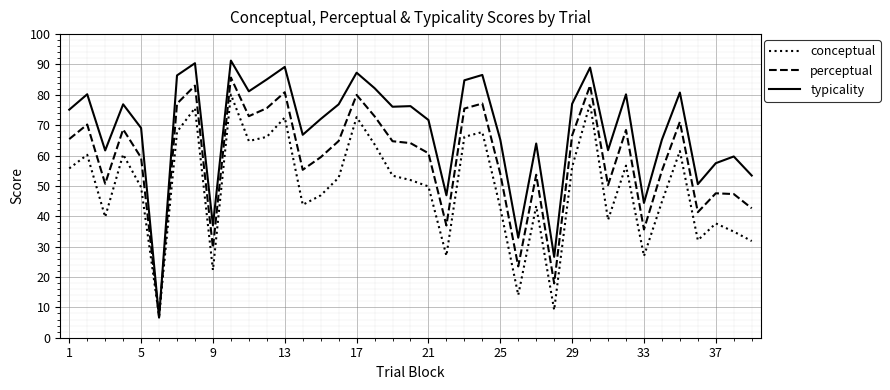

List the series in order of their peak value, highest first.

typicality, perceptual, conceptual